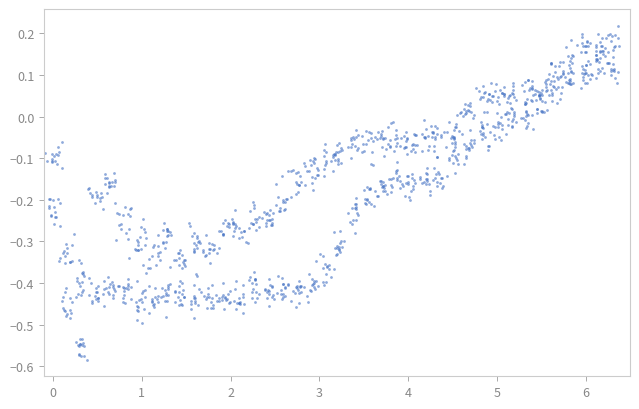

What is the range of Y values (max minus min)?

0.8